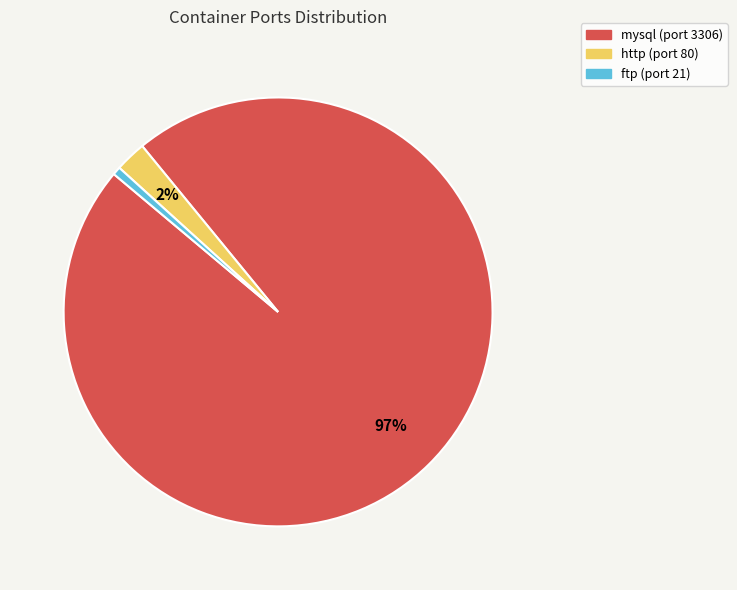

To the nearest percent, what is the difference between the http and mysql slice percentages?

95%